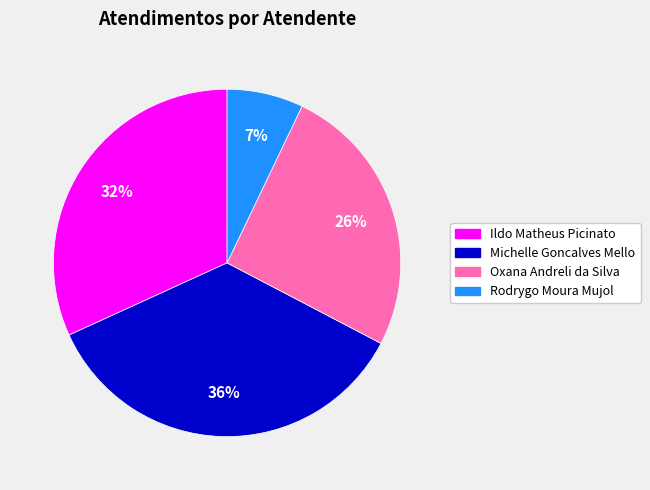

To the nearest percent, what is the difference between the Michelle Goncalves Mello and Oxana Andreli da Silva slice percentages?

10%